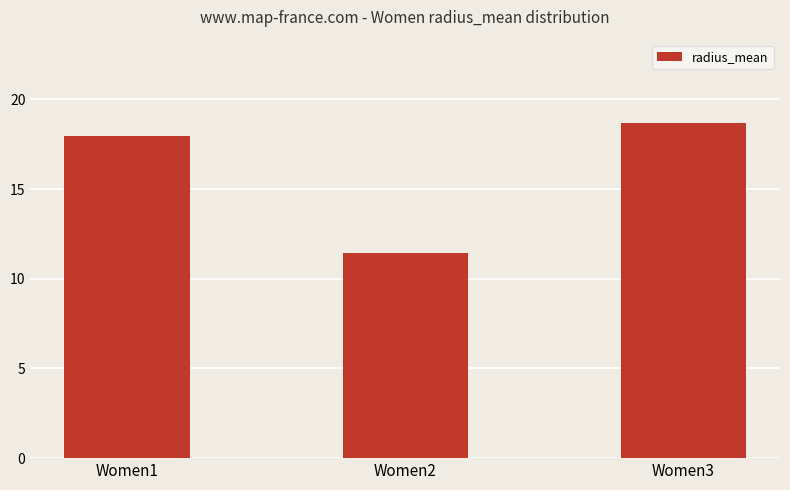

Are the bars horizontal?

No